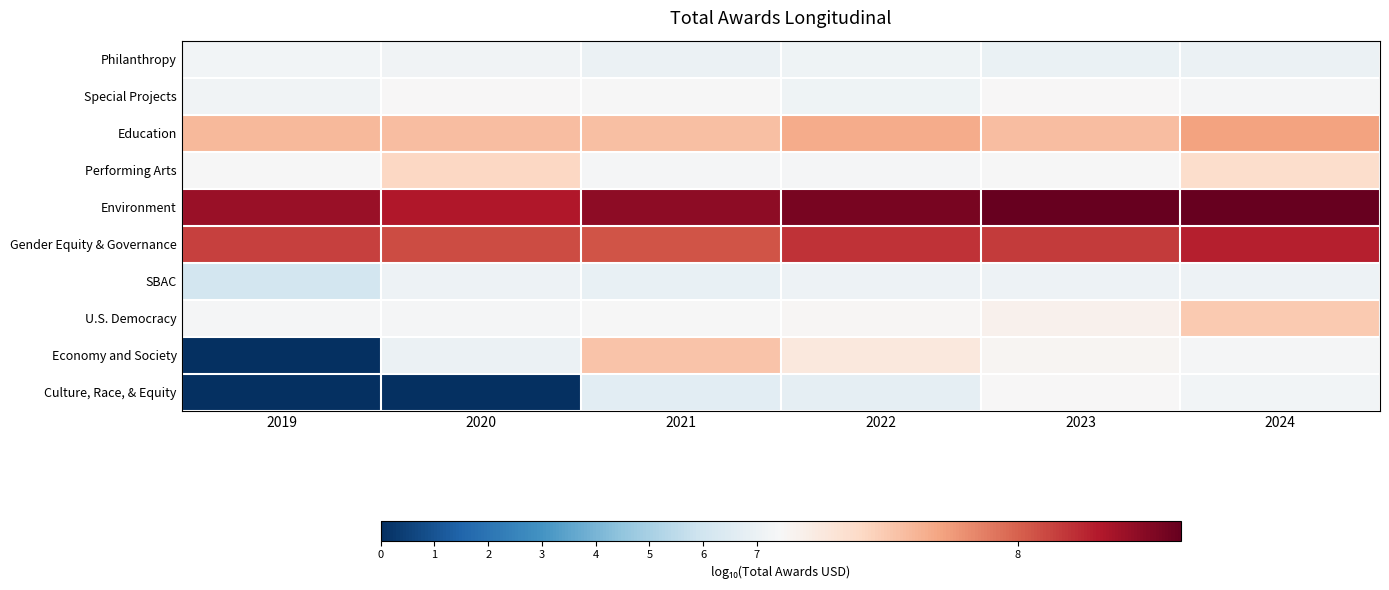

How many series are shown in this chart?

10